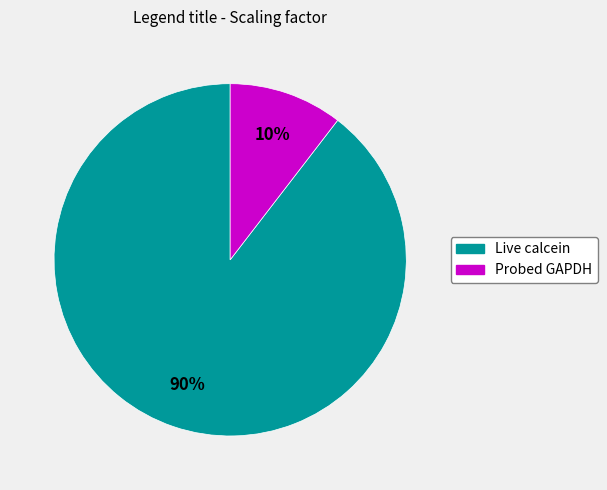

To the nearest percent, what is the combined percentage of Live calcein and Probed GAPDH?

100%